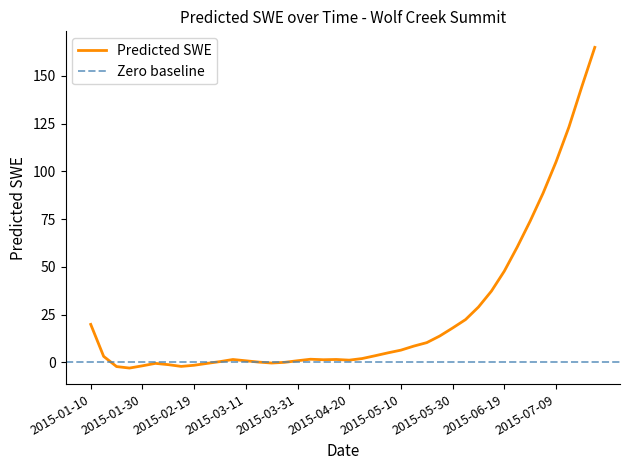

List the labels in order of value, largest first.

2015-07-24, 2015-07-19, 2015-07-14, 2015-07-09, 2015-07-04, 2015-06-29, 2015-06-24, 2015-06-19, 2015-06-14, 2015-06-09, 2015-06-04, 2015-01-10, 2015-05-30, 2015-05-25, 2015-05-20, 2015-05-15, 2015-05-10, 2015-05-05, 2015-04-30, 2015-01-15, 2015-04-25, 2015-04-05, 2015-04-15, 2015-03-06, 2015-04-10, 2015-04-20, 2015-03-31, 2015-03-11, 2015-03-01, 2015-03-16, 2015-03-26, 2015-03-21, 2015-02-04, 2015-02-24, 2015-02-09, 2015-02-19, 2015-01-30, 2015-02-14, 2015-01-20, 2015-01-25